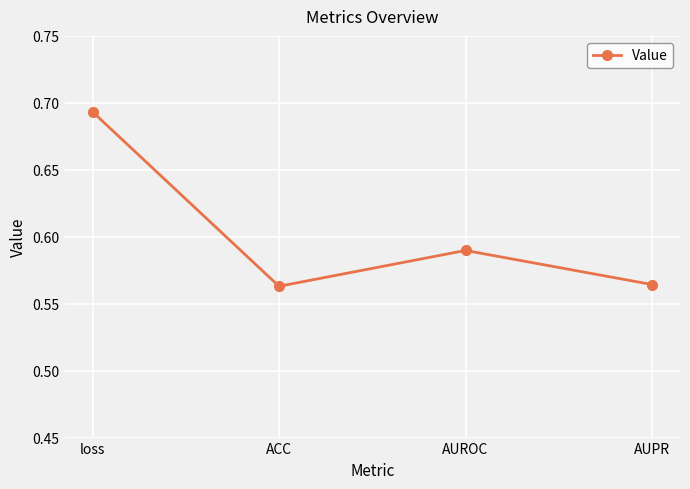

Which category has the highest value across all series?

loss